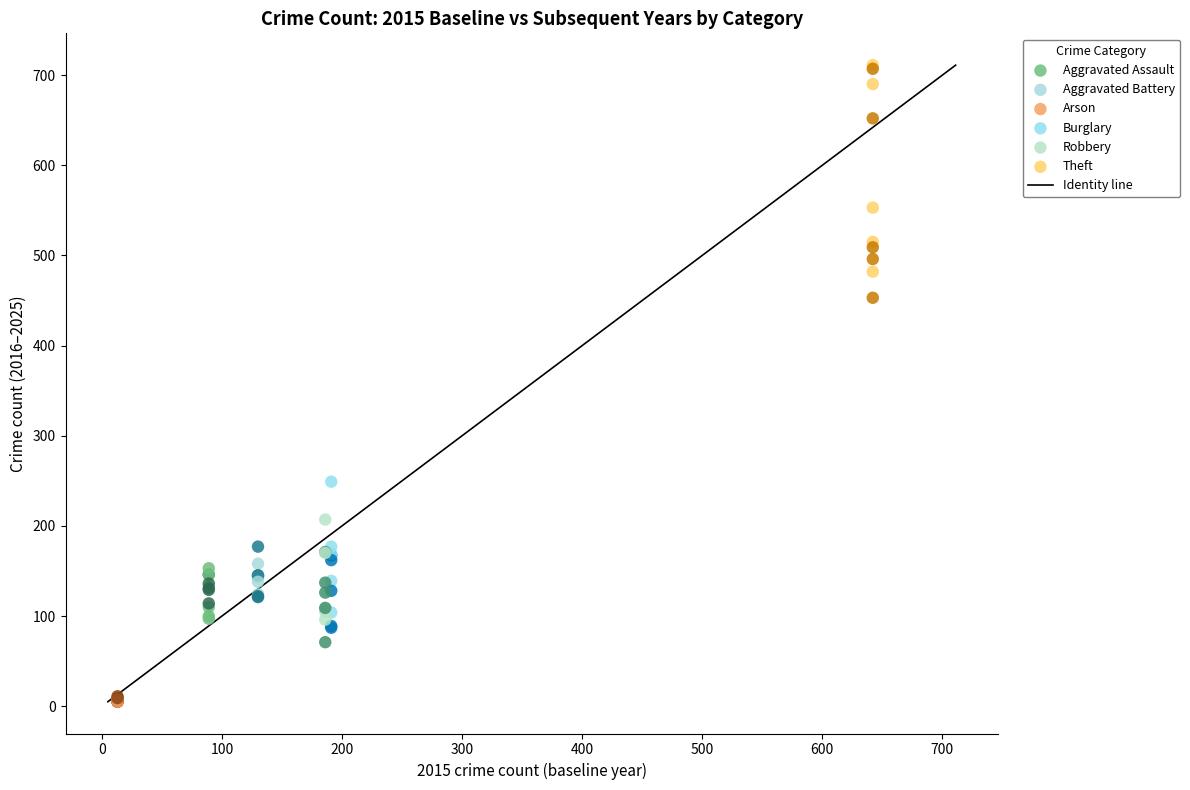

Which series has the widest spread of Y values?

Theft